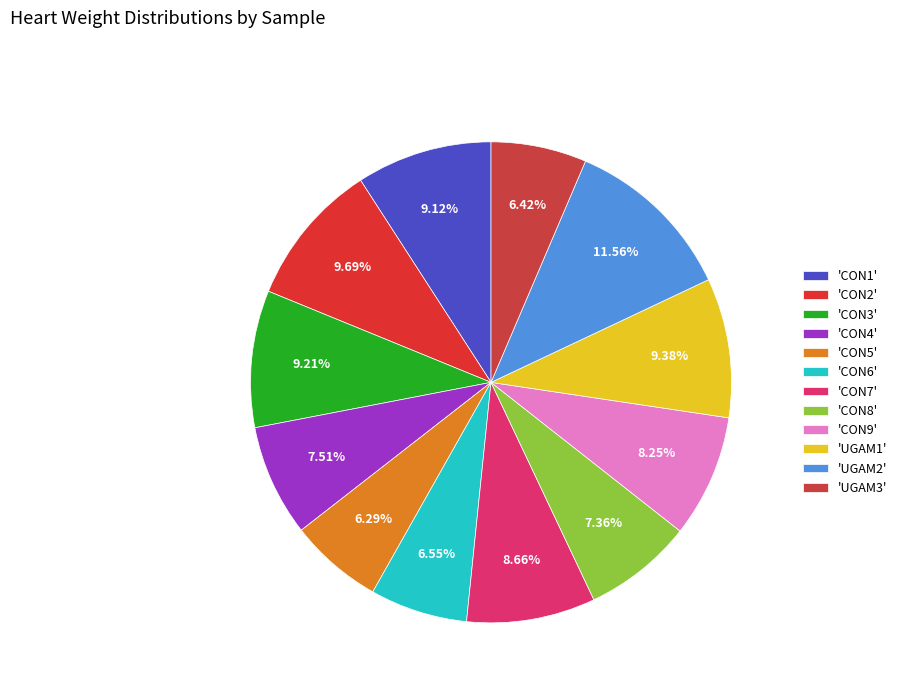

To the nearest percent, what is the difference between the largest and smallest slice percentages?

5%